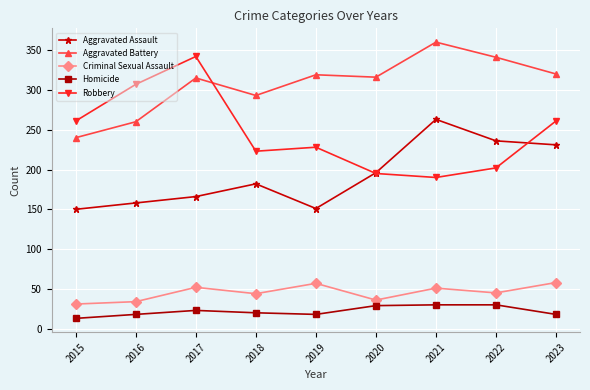

What is the smallest value displayed?

13